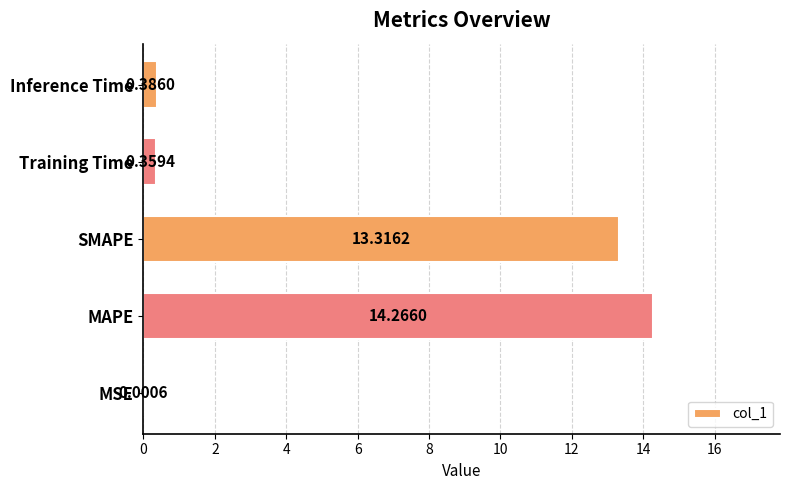

What is the change in value from MAPE to SMAPE?

-0.9